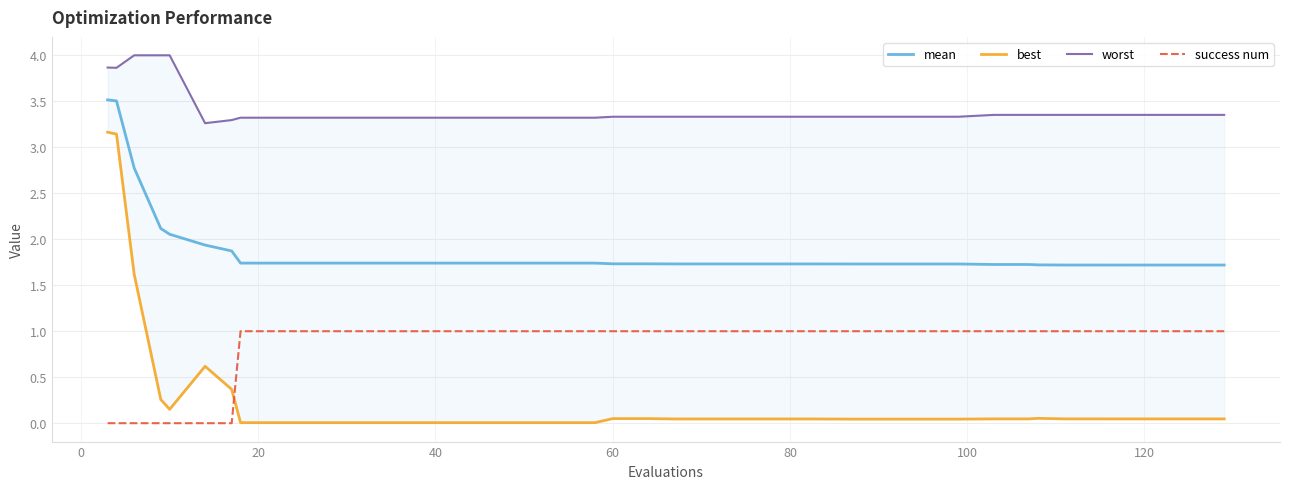

True or false: mean and success num cross at least once.

False